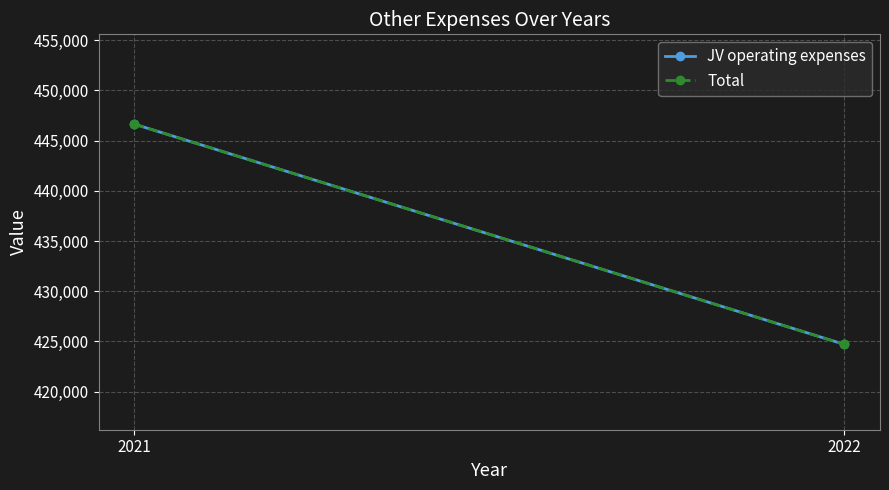

At which category is the sum across all series the highest?

2021